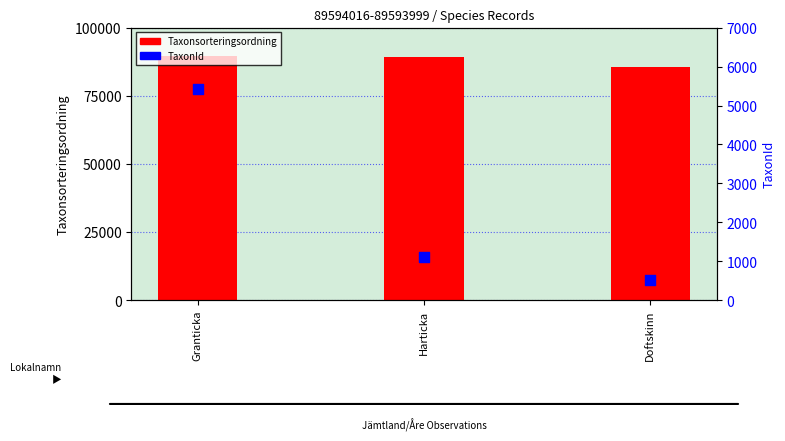

Which series contains the highest Y value?

Taxonsorteringsordning